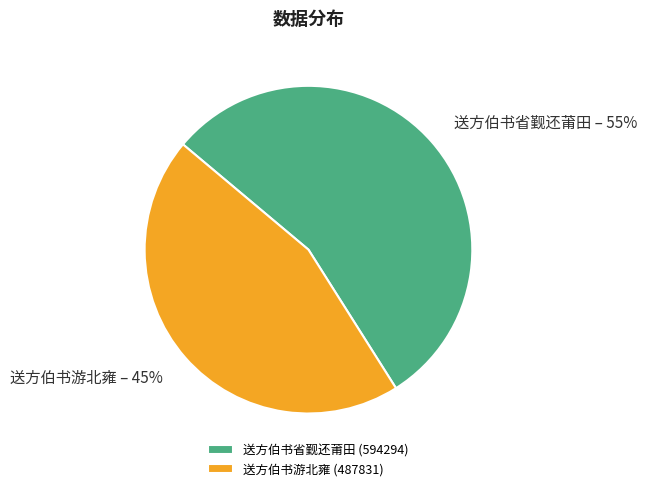

Rank the categories by value from lowest to highest.

送方伯书游北雍, 送方伯书省觐还莆田